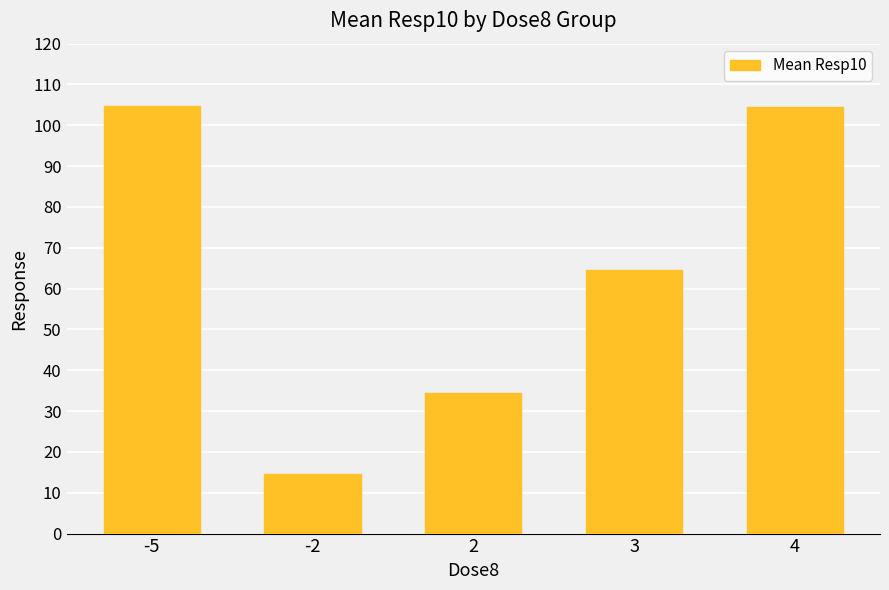

How many data points does each series have?

5